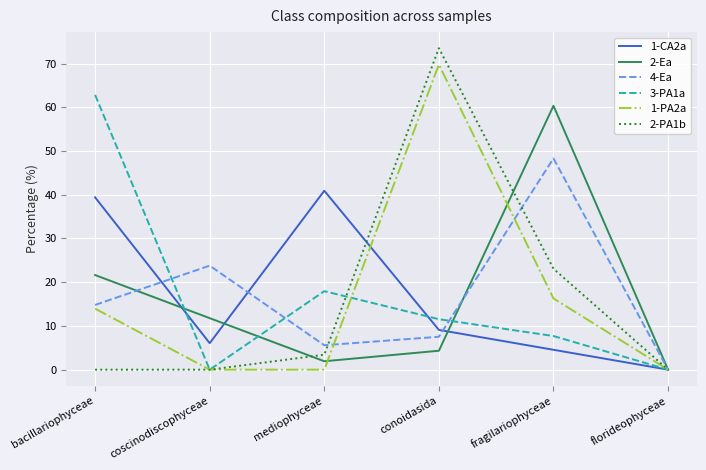

What is the sum of the 4-Ea values at bacillariophyceae and conoidasida?

22.3